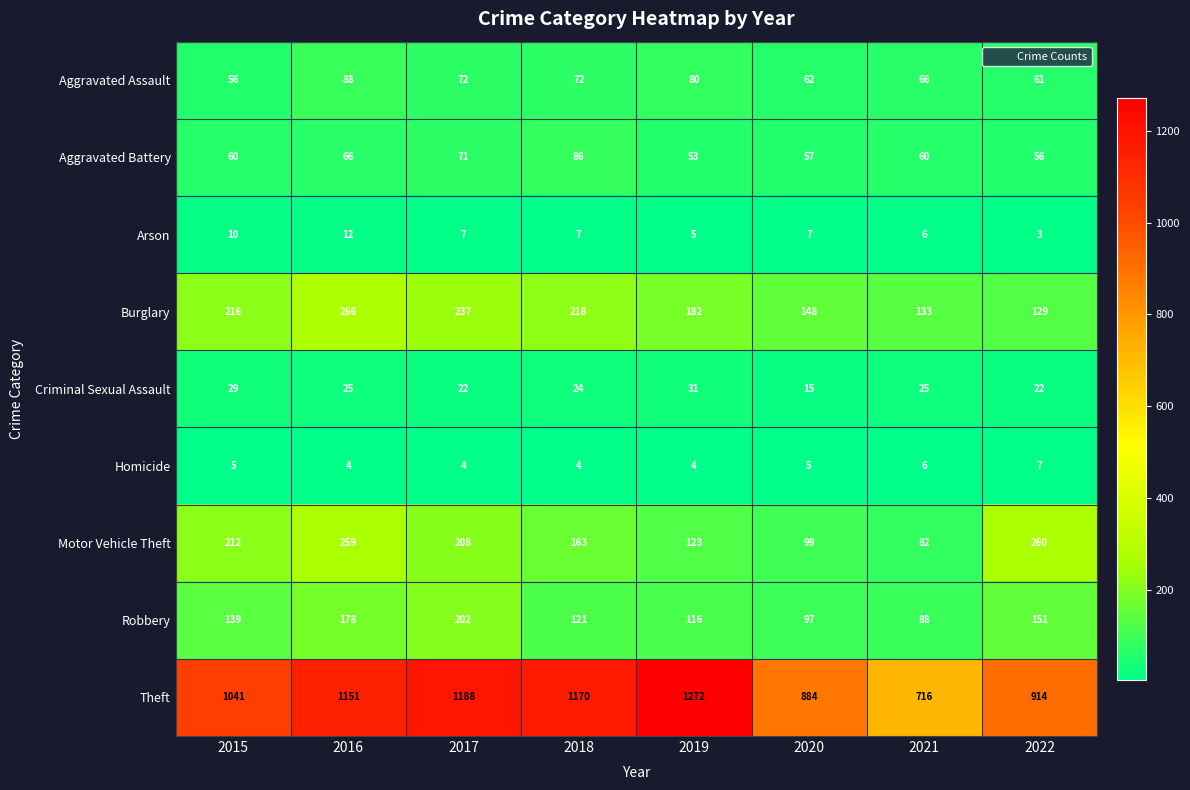

How many Burglary values are between 148 and 237?

5